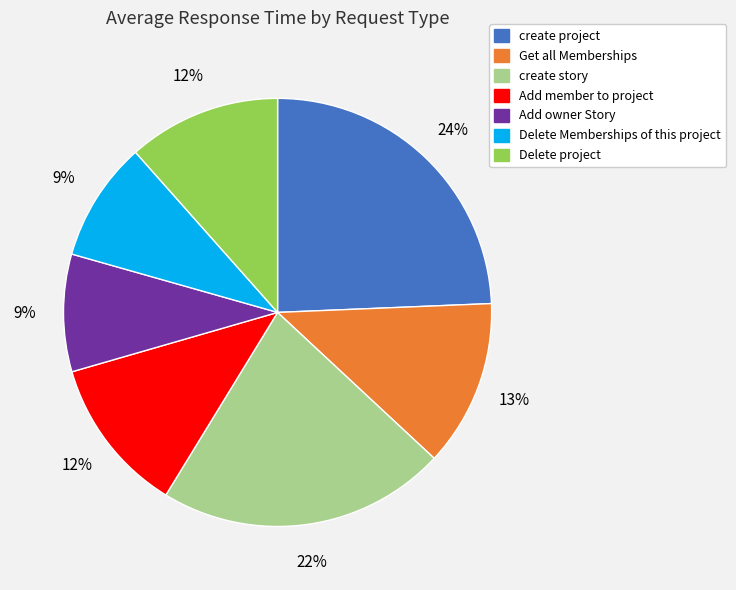

Is it true that Add owner Story is 15% of the pie?

False